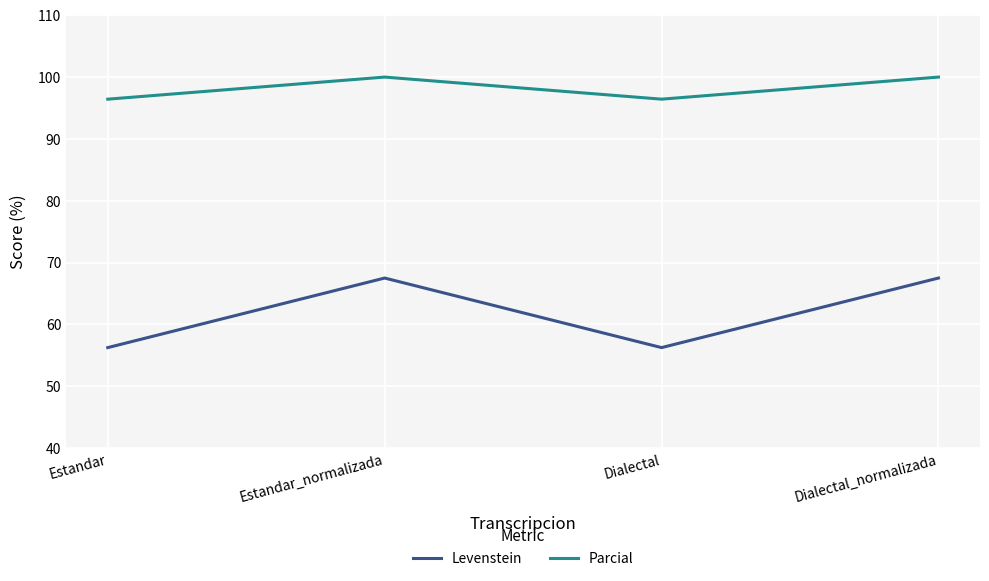

Which series has the largest range (max minus min)?

Levenstein